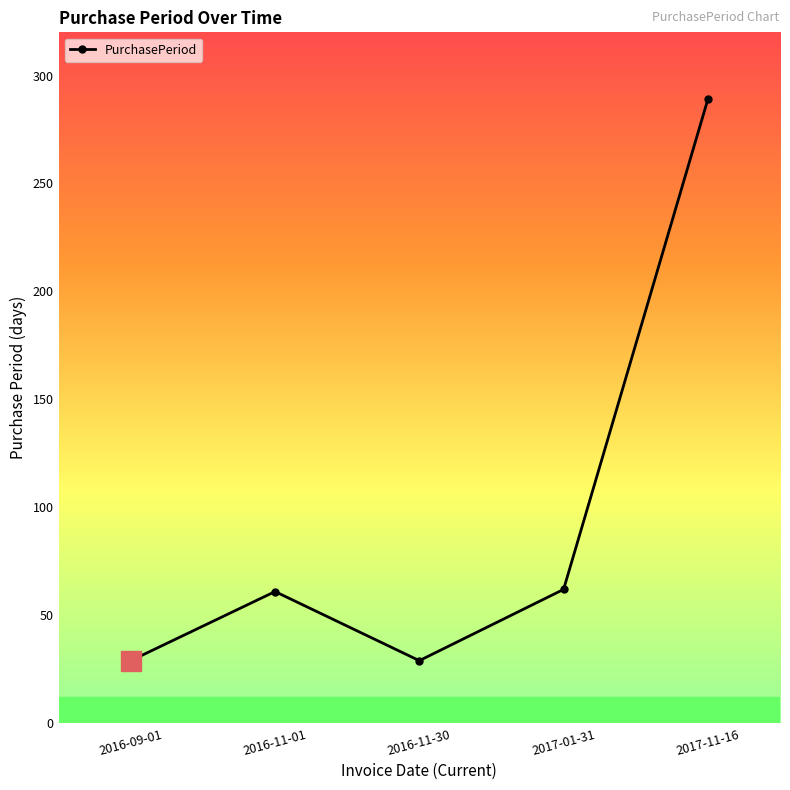

Where is the first local maximum?

2016-11-01